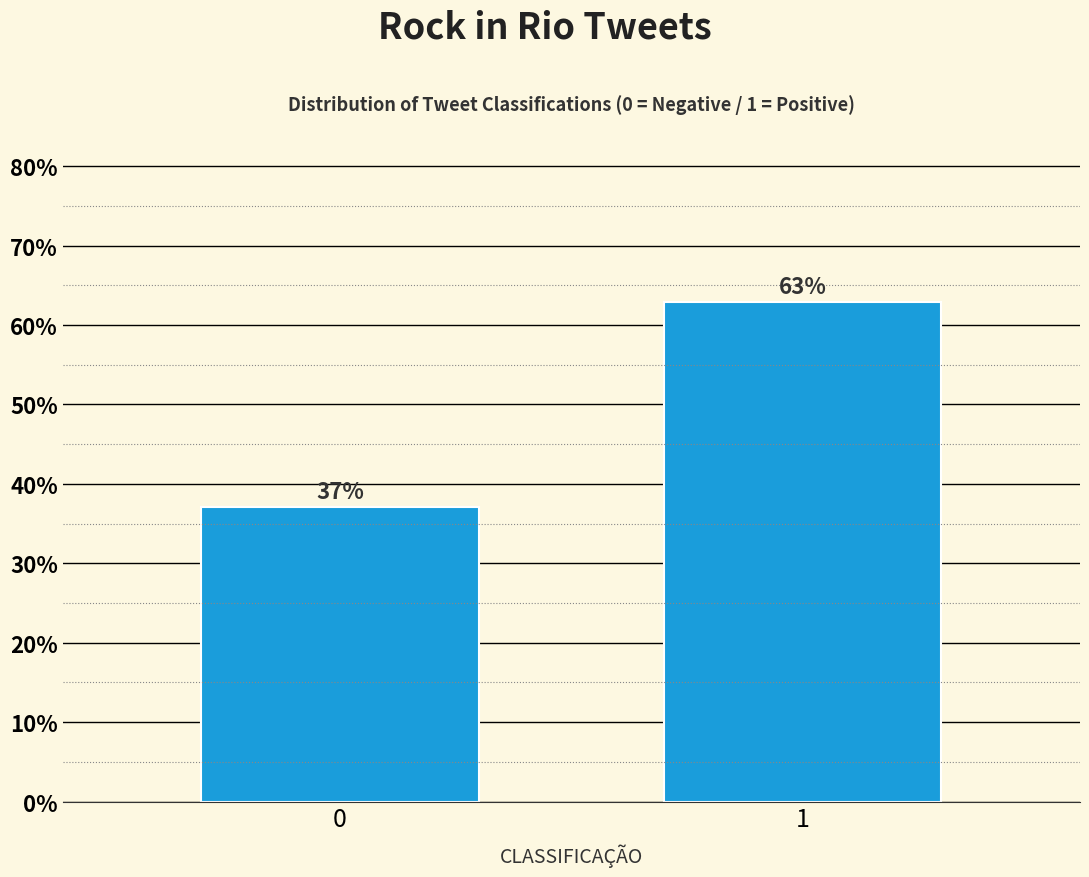

What is the sum of all values?

100.0